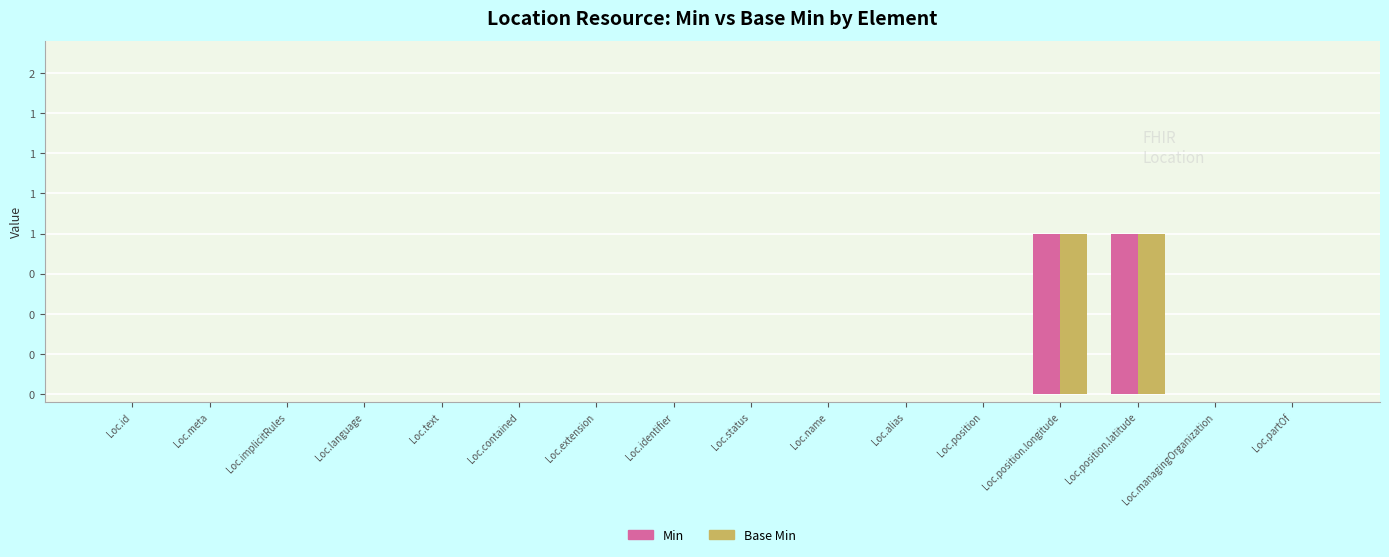

What are all the series names shown in the legend?

Min, Base Min